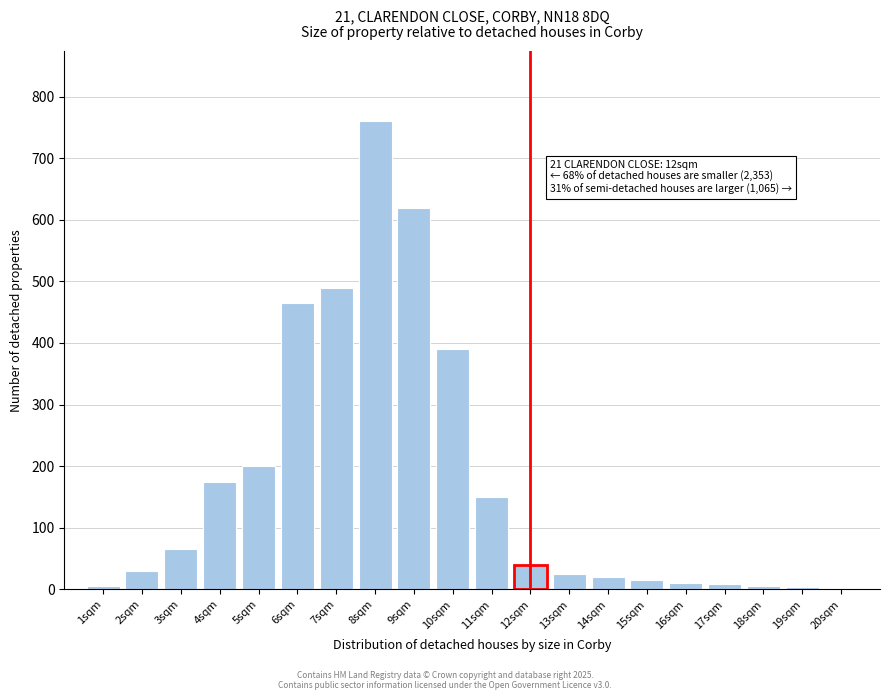

What is the sum of all values?

3478